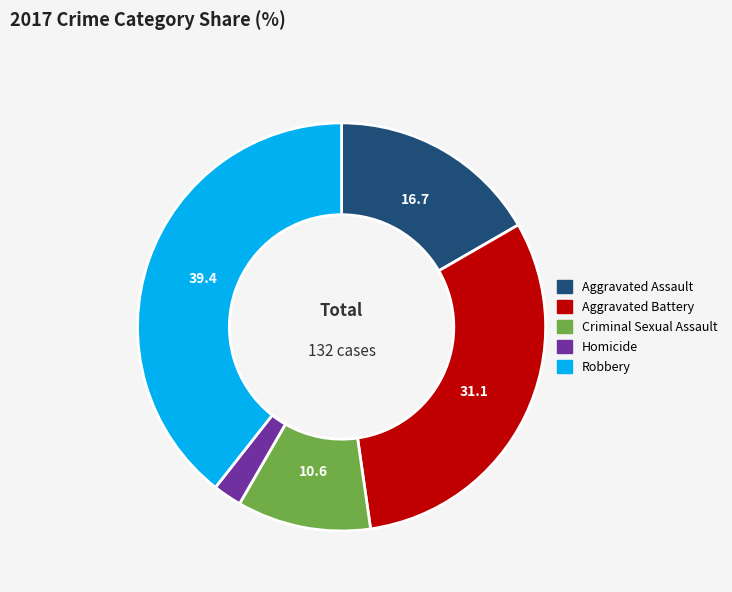

Does any single category account for the majority?

No